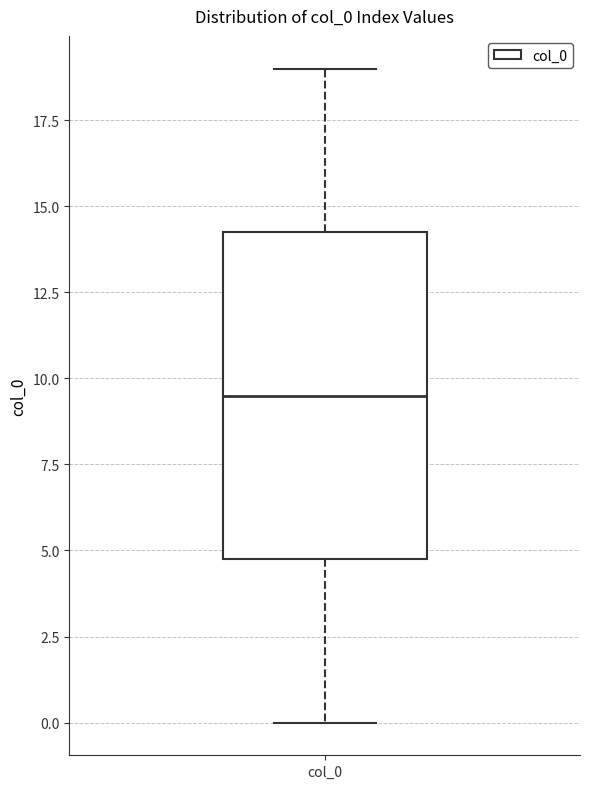

Where is the lower edge of the box for col_0 on the y-axis? The values are not printed on the chart, so give them approximately, as read against the axis.

5.0